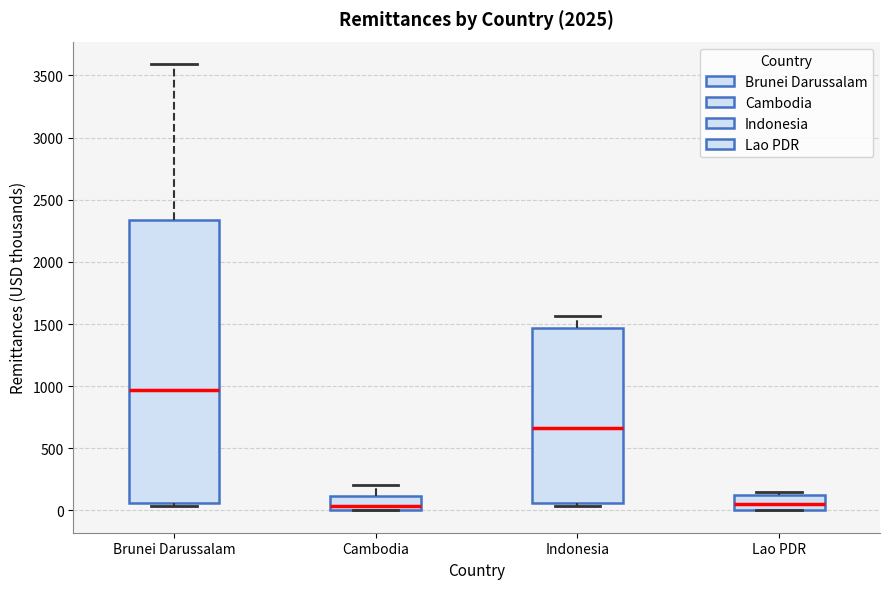

Reading left to right, transcribe this box plot: for each box, give where its median line is, the range the box spans, and where its two whiskers end, as read against the y-axis. The values are not printed on the chart, so give them approximately, as read against the axis.

Brunei Darussalam: median 950, box 50 to 2350, whiskers 50 (just below the box's lower edge) to 3600
Cambodia: median 50, box 0 to 100, whiskers 0 to 200
Indonesia: median 650, box 50 to 1450, whiskers 50 (just below the box's lower edge) to 1550
Lao PDR: median 50, box 0 to 100, whiskers 0 to 150